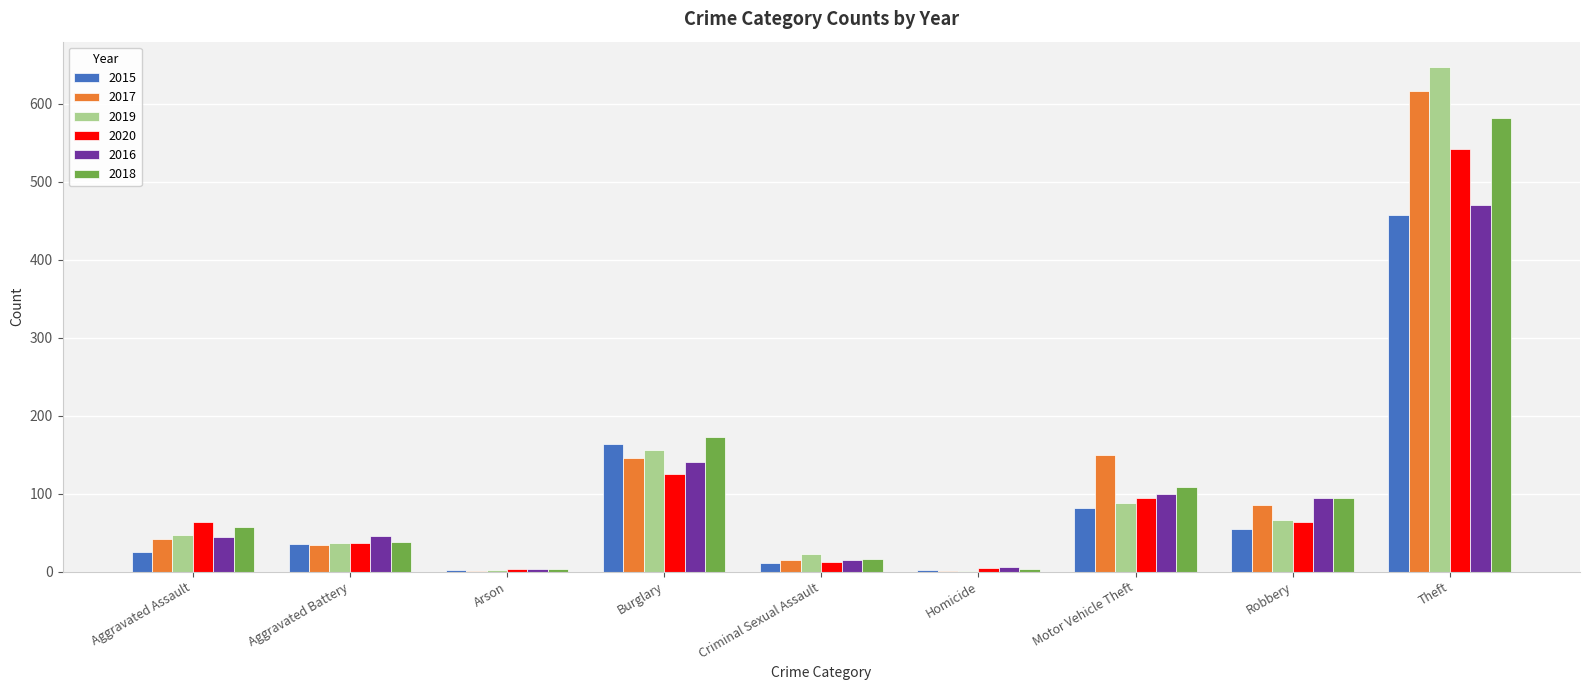

Count the number of categories in the chart.

9